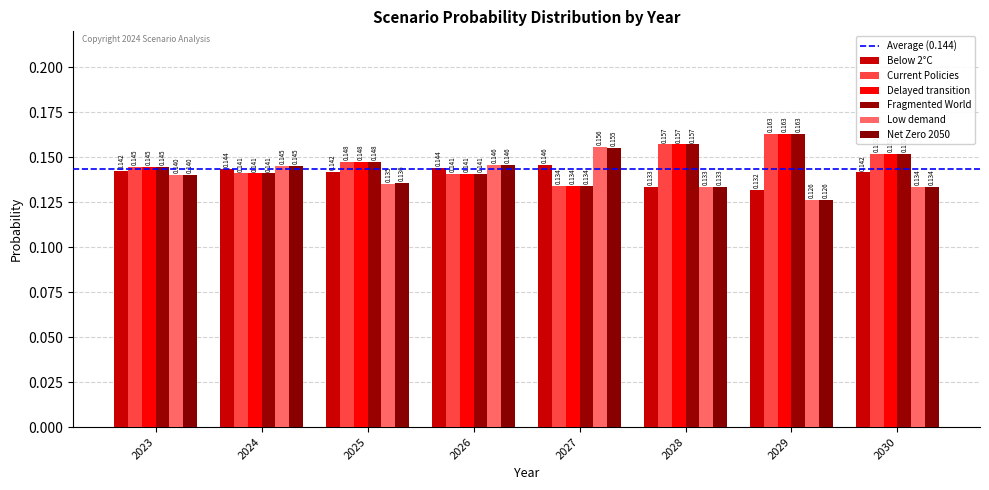

Reading left to right, extract all data points from this chart.

Below 2°C: 2023=0.1	2024=0.1	2025=0.1	2026=0.1	2027=0.1	2028=0.1	2029=0.1	2030=0.1
Current Policies: 2023=0.1	2024=0.1	2025=0.1	2026=0.1	2027=0.1	2028=0.2	2029=0.2	2030=0.2
Delayed transition: 2023=0.1	2024=0.1	2025=0.1	2026=0.1	2027=0.1	2028=0.2	2029=0.2	2030=0.2
Fragmented World: 2023=0.1	2024=0.1	2025=0.1	2026=0.1	2027=0.1	2028=0.2	2029=0.2	2030=0.2
Low demand: 2023=0.1	2024=0.1	2025=0.1	2026=0.1	2027=0.2	2028=0.1	2029=0.1	2030=0.1
Net Zero 2050: 2023=0.1	2024=0.1	2025=0.1	2026=0.1	2027=0.2	2028=0.1	2029=0.1	2030=0.1